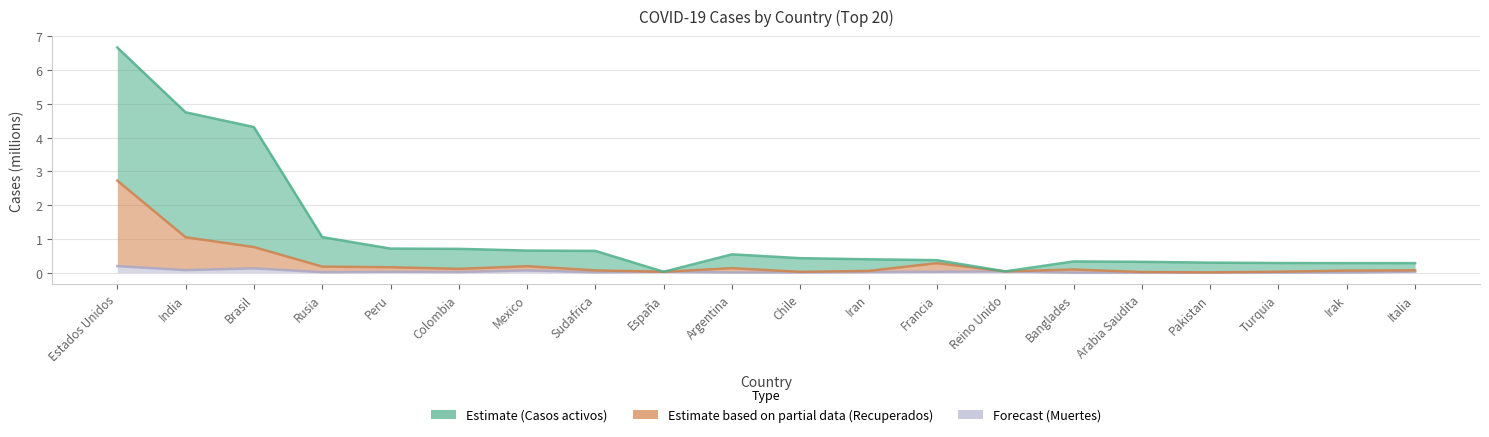

What are all the series names shown in the legend?

Casos activos, Recuperados, Muertes